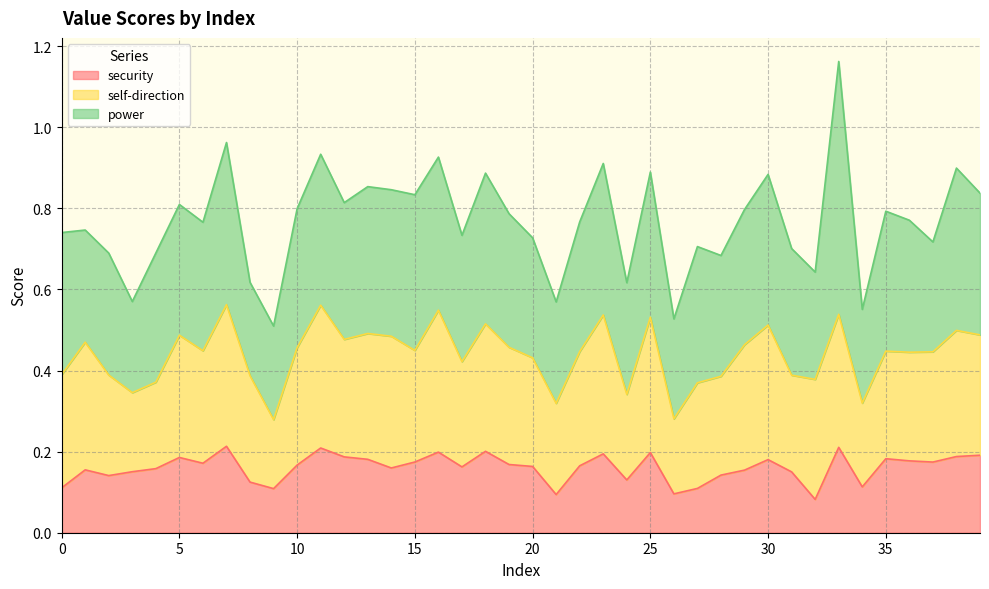

True or false: self-direction has a value of 0.2 at 16.

False